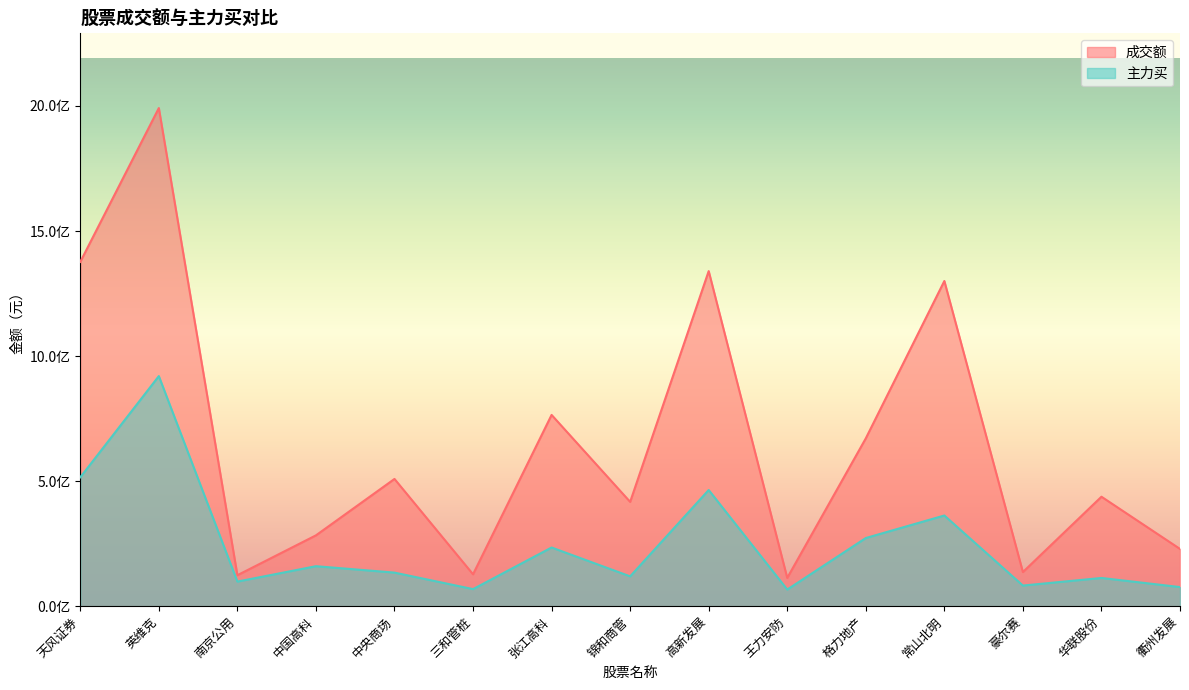

Which category has the highest value in the 主力买 series?

英维克